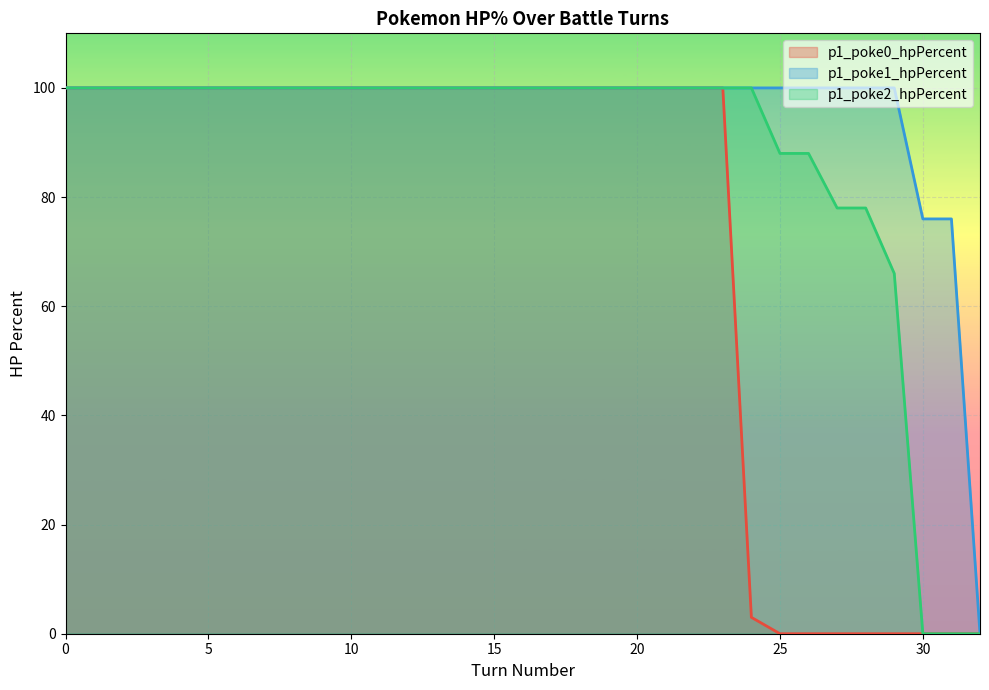

At how many categories does at least one series exceed 71?

32